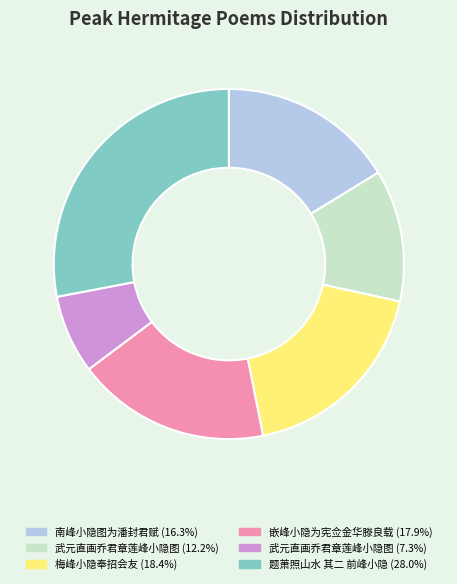

Is there any slice that represents more than half of the pie?

No